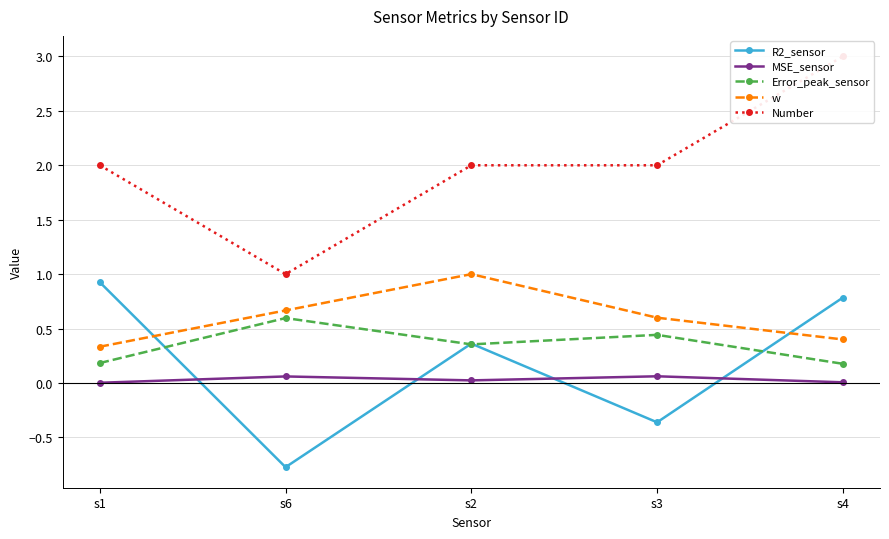

Where is the first local maximum for Error_peak_sensor?

s6